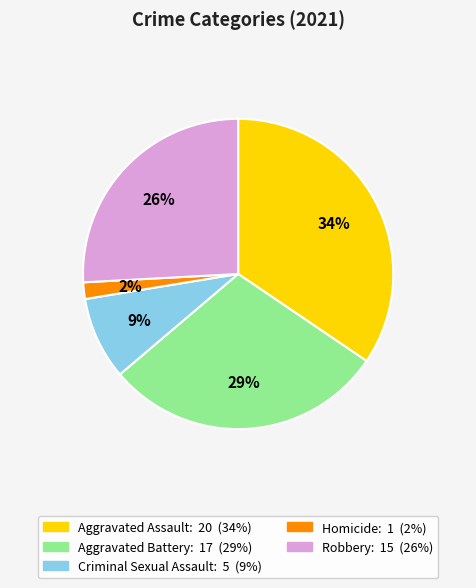

Count the number of slices in the pie.

5